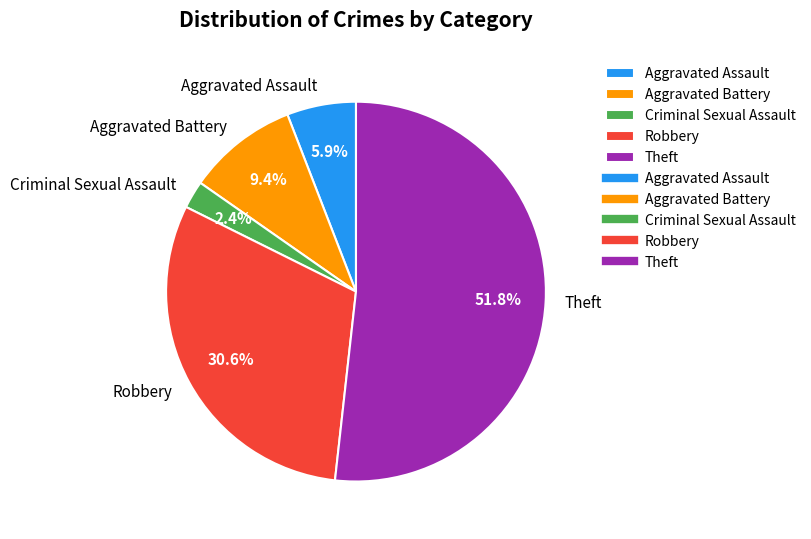

What percentage is the Robbery slice, to the nearest percent?

31%